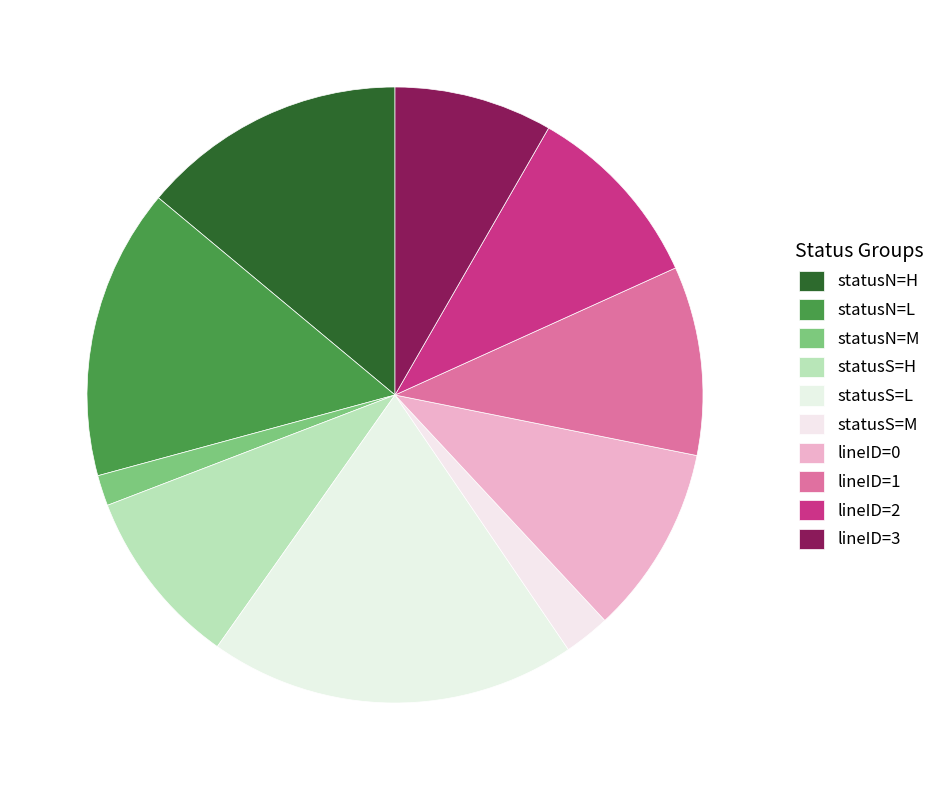

How many slices are in this pie chart?

10